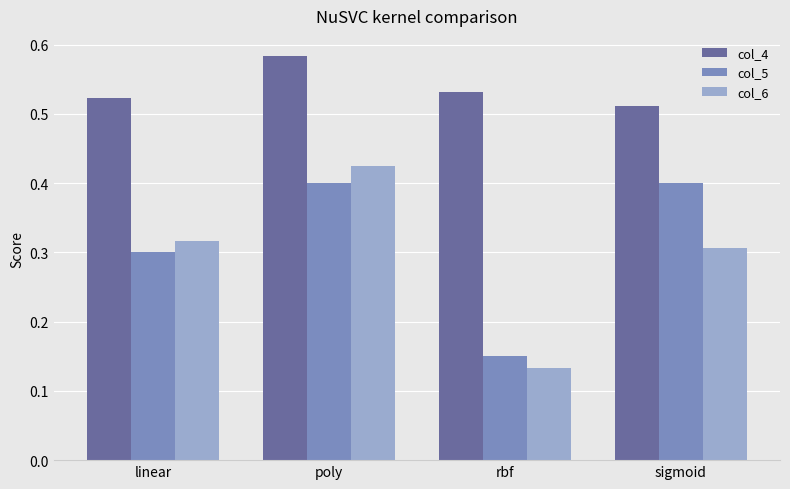

Rank the series by their maximum value, from highest to lowest.

col_4, col_6, col_5